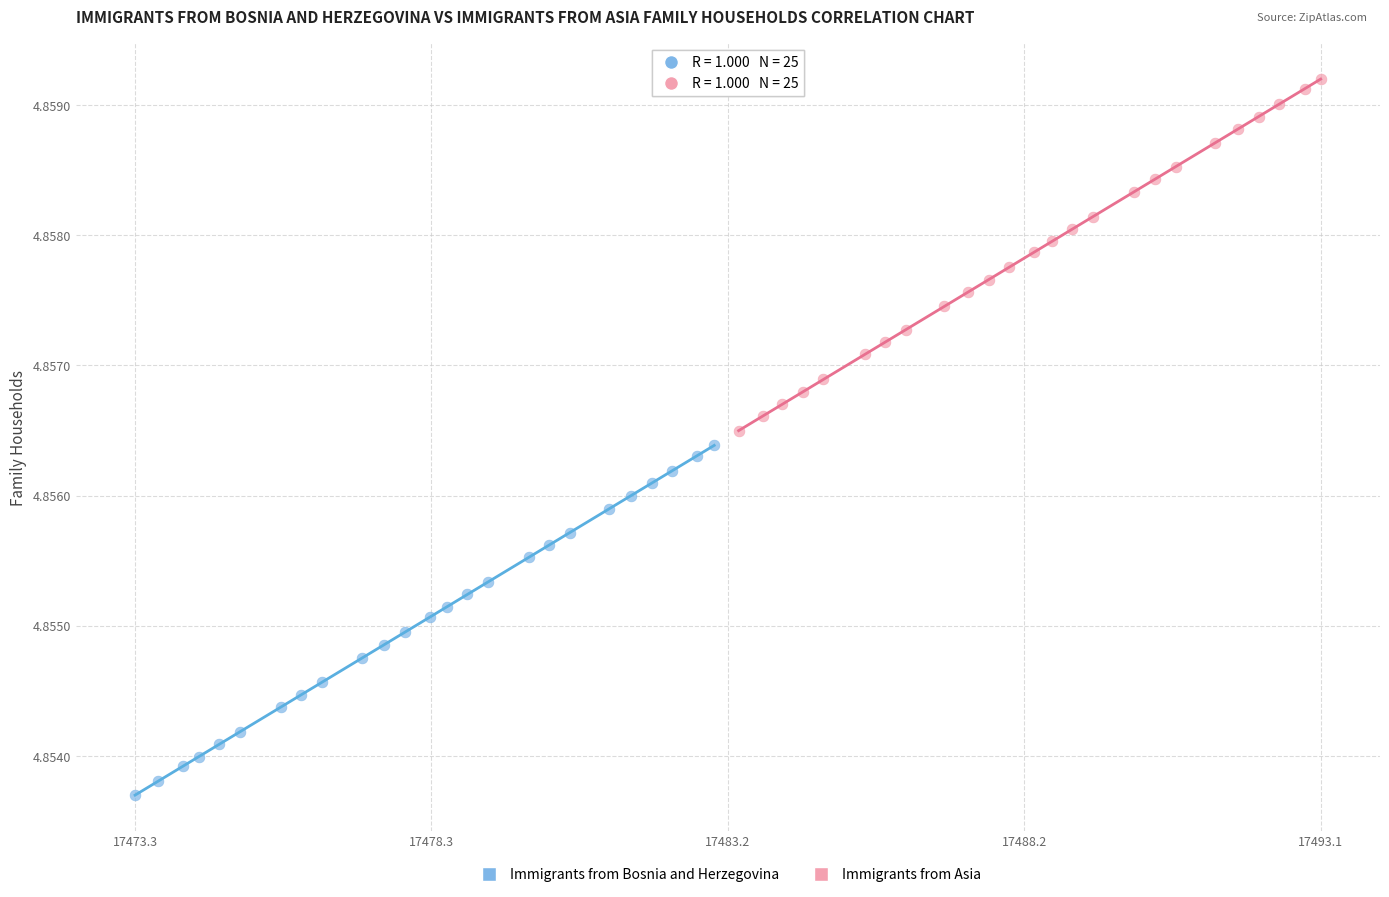

What are all the series names shown in the legend?

Immigrants from Bosnia and Herzegovina, Immigrants from Asia